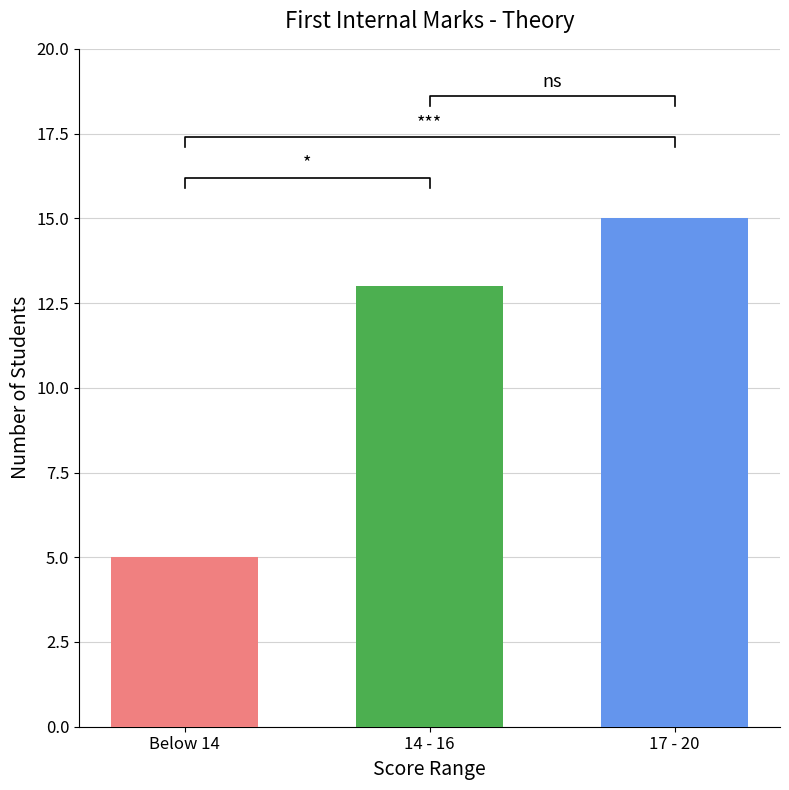

Count the number of data series in this chart.

1